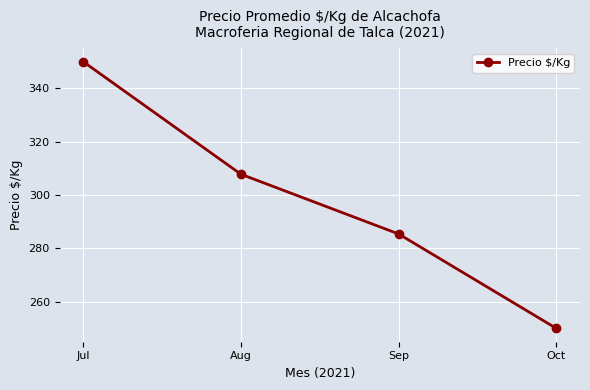

List the labels in order of value, largest first.

Jul, Aug, Sep, Oct